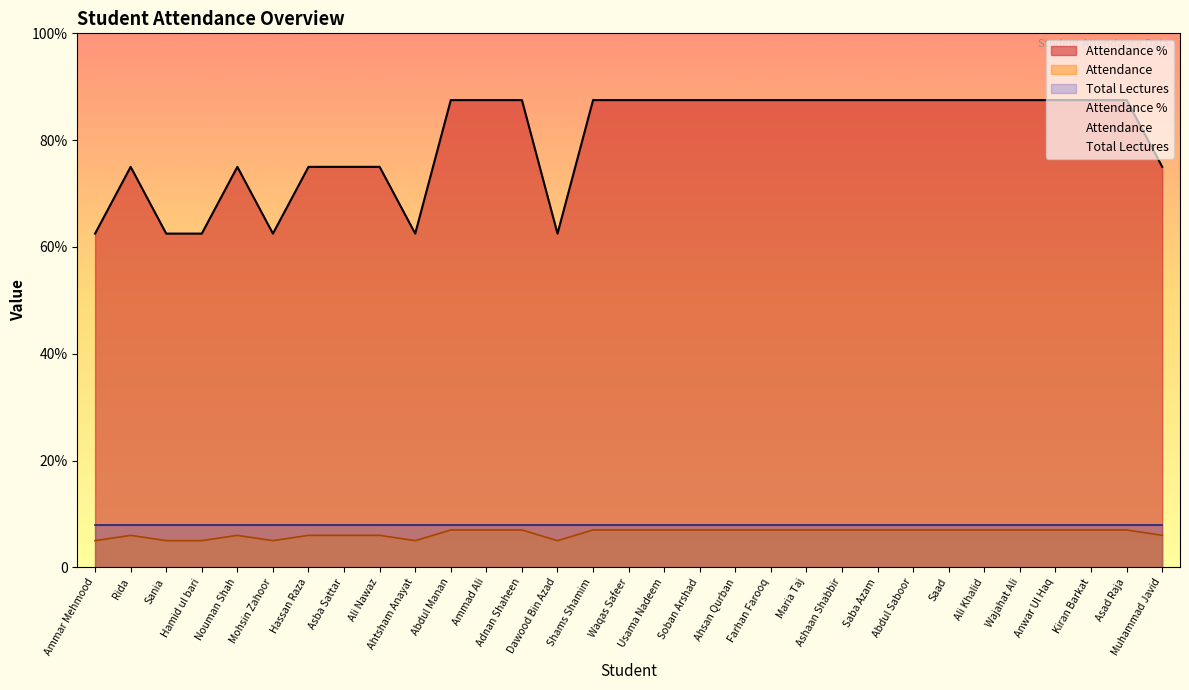

Is it true that Attendance equals 29.7 at Waqas Safeer?

False